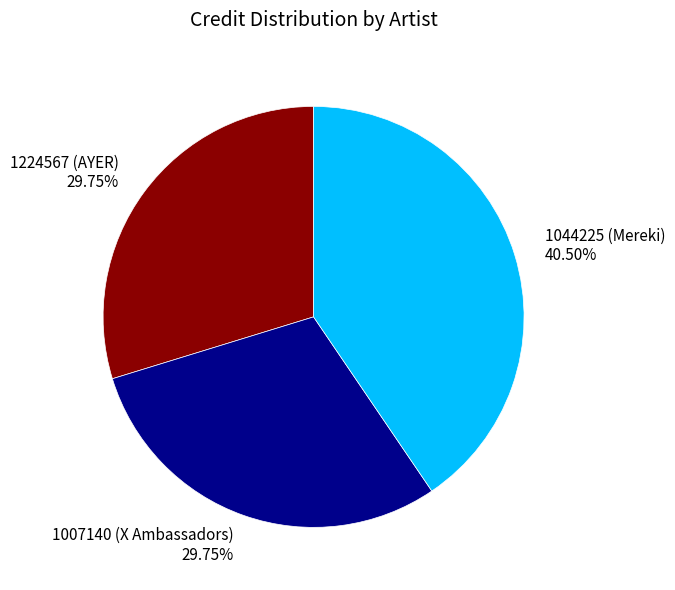

Which category has the biggest portion of the pie?

1044225 (Mereki)